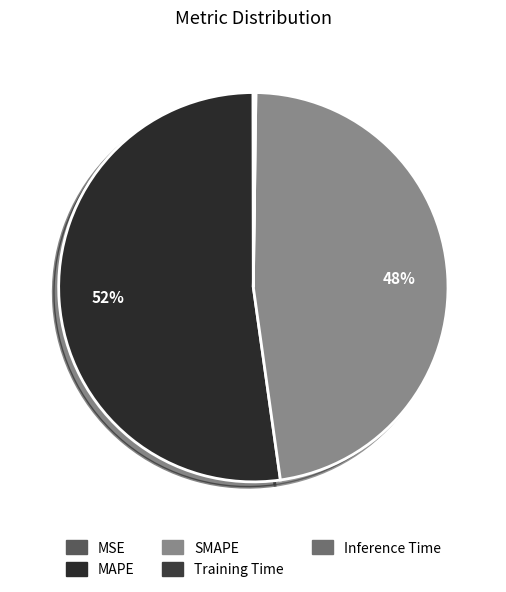

How many segments does this pie chart have?

5